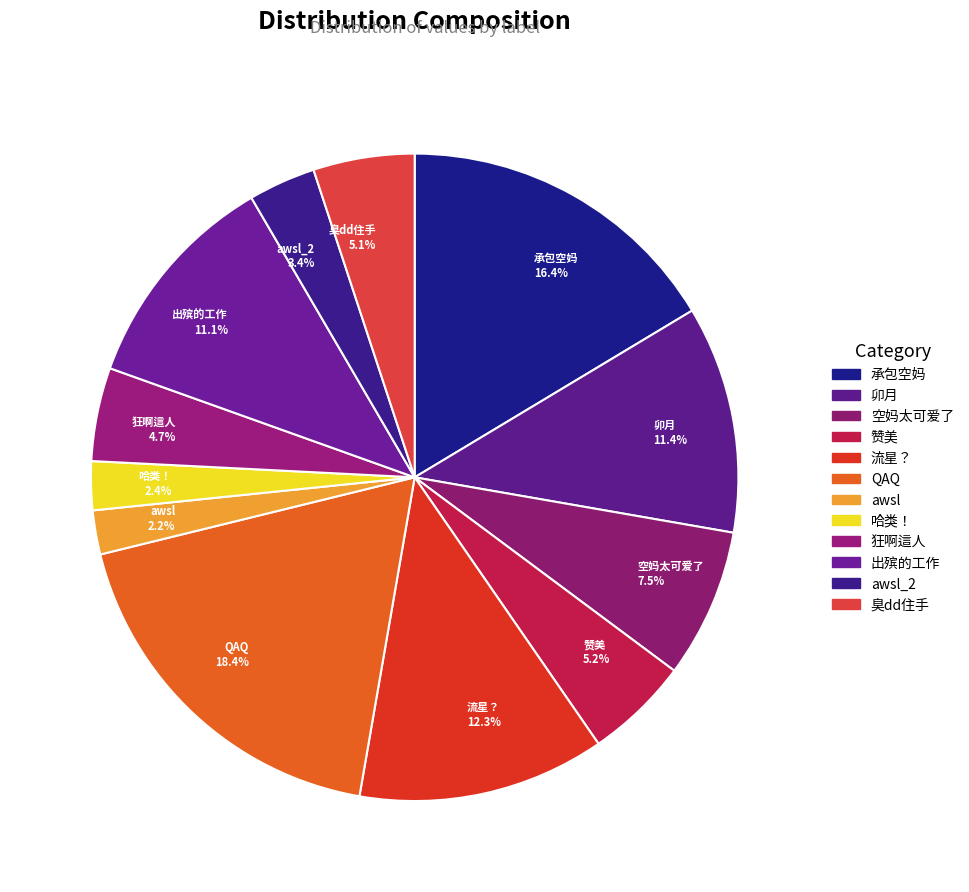

What is the largest slice in the pie chart?

QAQ